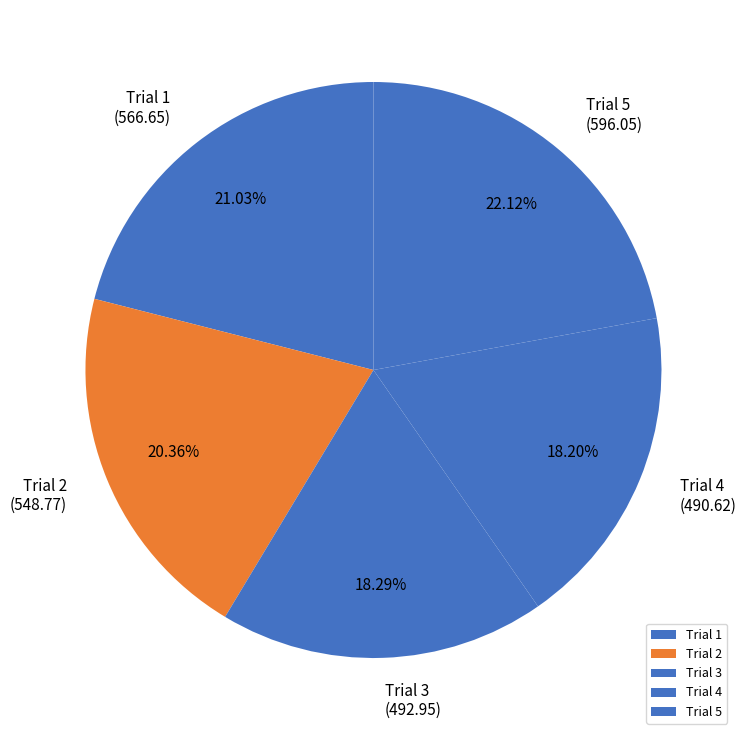

How many slices are in this pie chart?

5